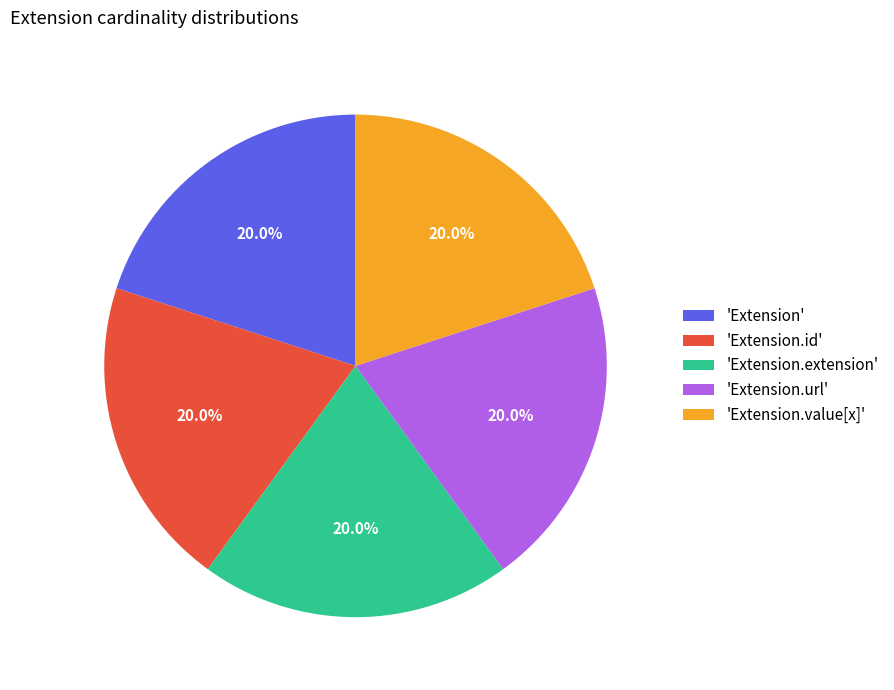

Does any single category account for the majority?

No